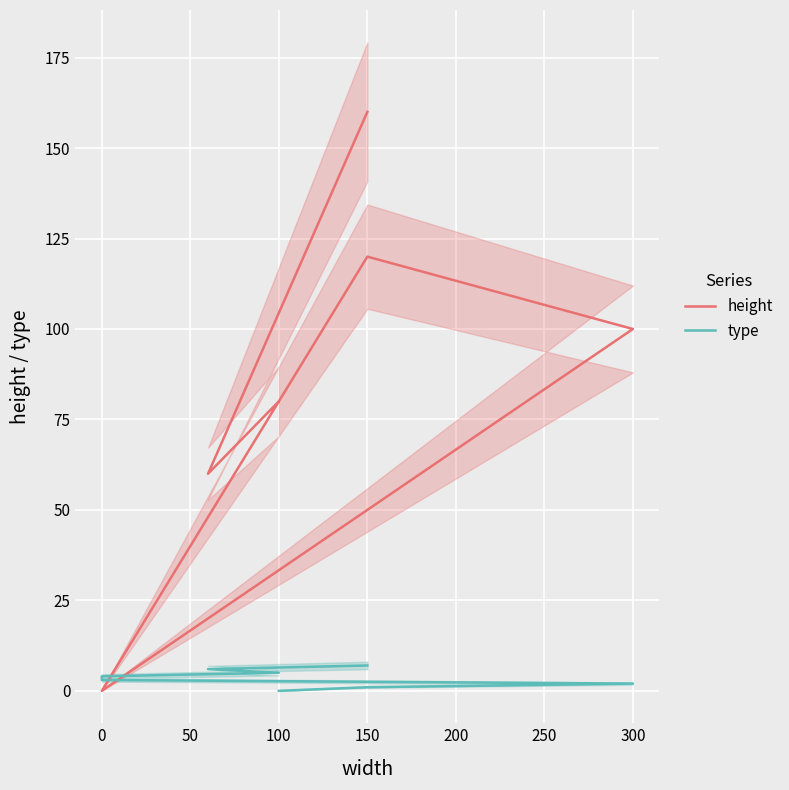

True or false: type has more than 0 points higher than both neighbors.

False